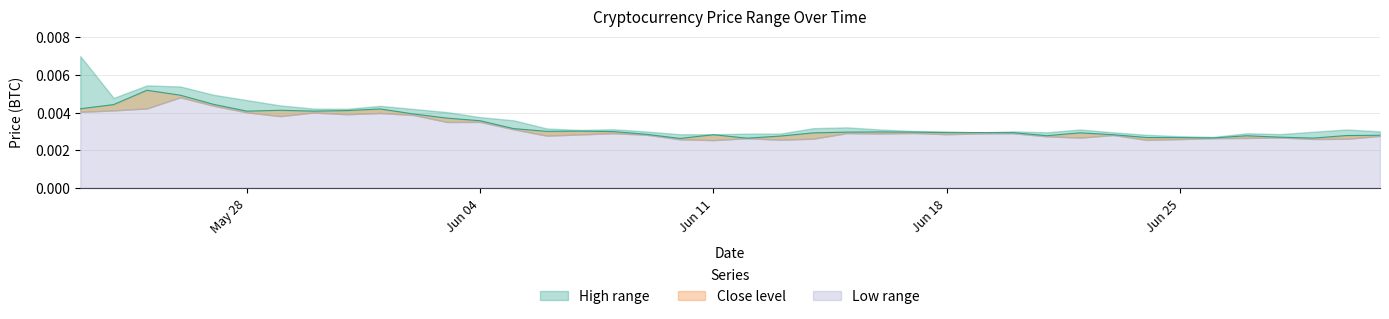

How many lines are shown in the chart?

3